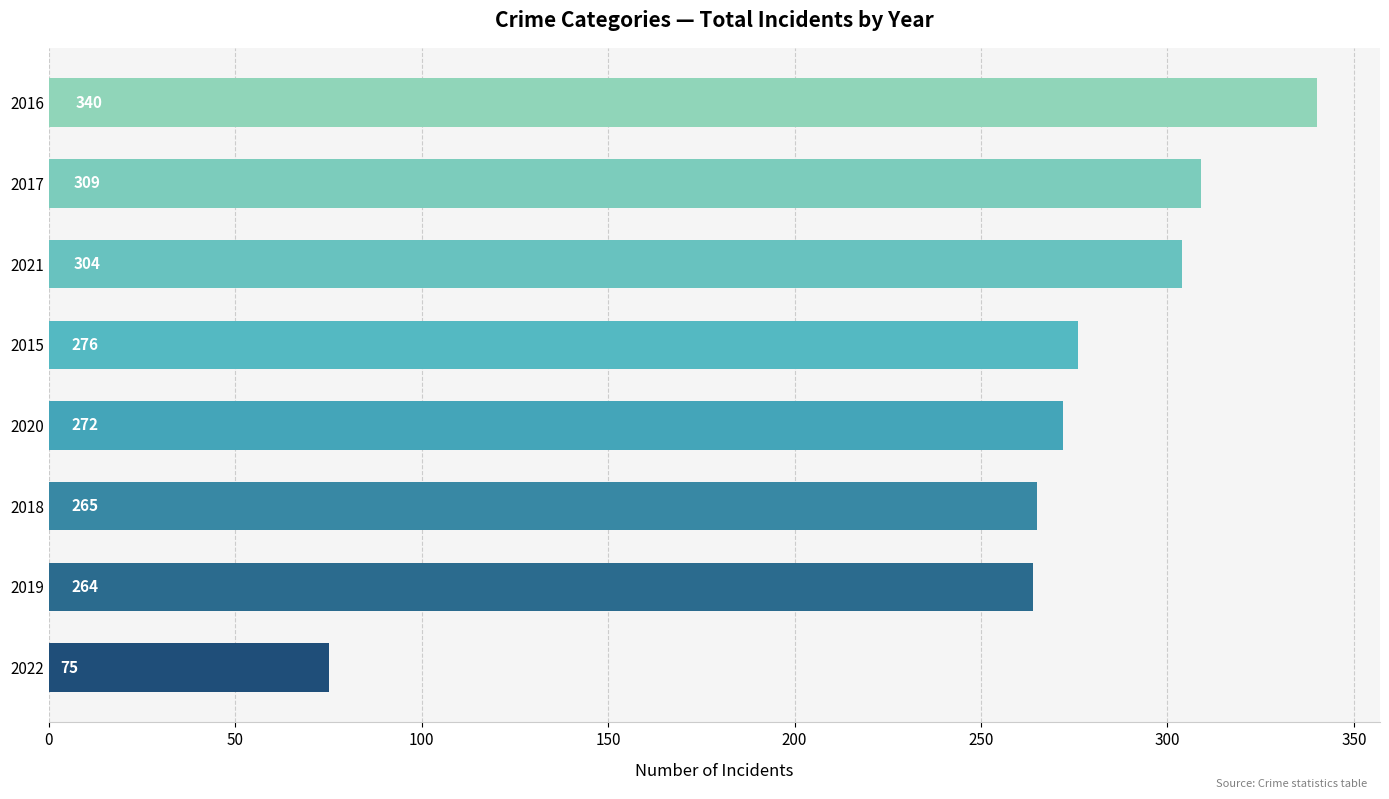

What is the difference between the maximum and minimum values?

265